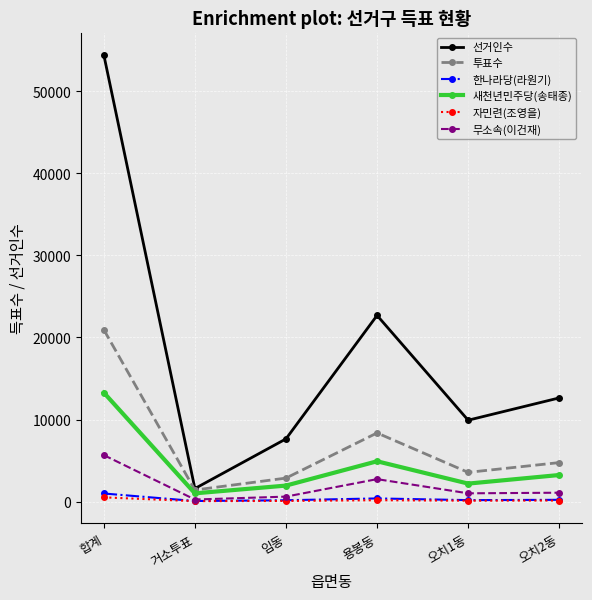

What are all the series names shown in the legend?

선거인수, 투표수, 한나라당(라원기), 새천년민주당(송태종), 자민련(조영을), 무소속(이건재)